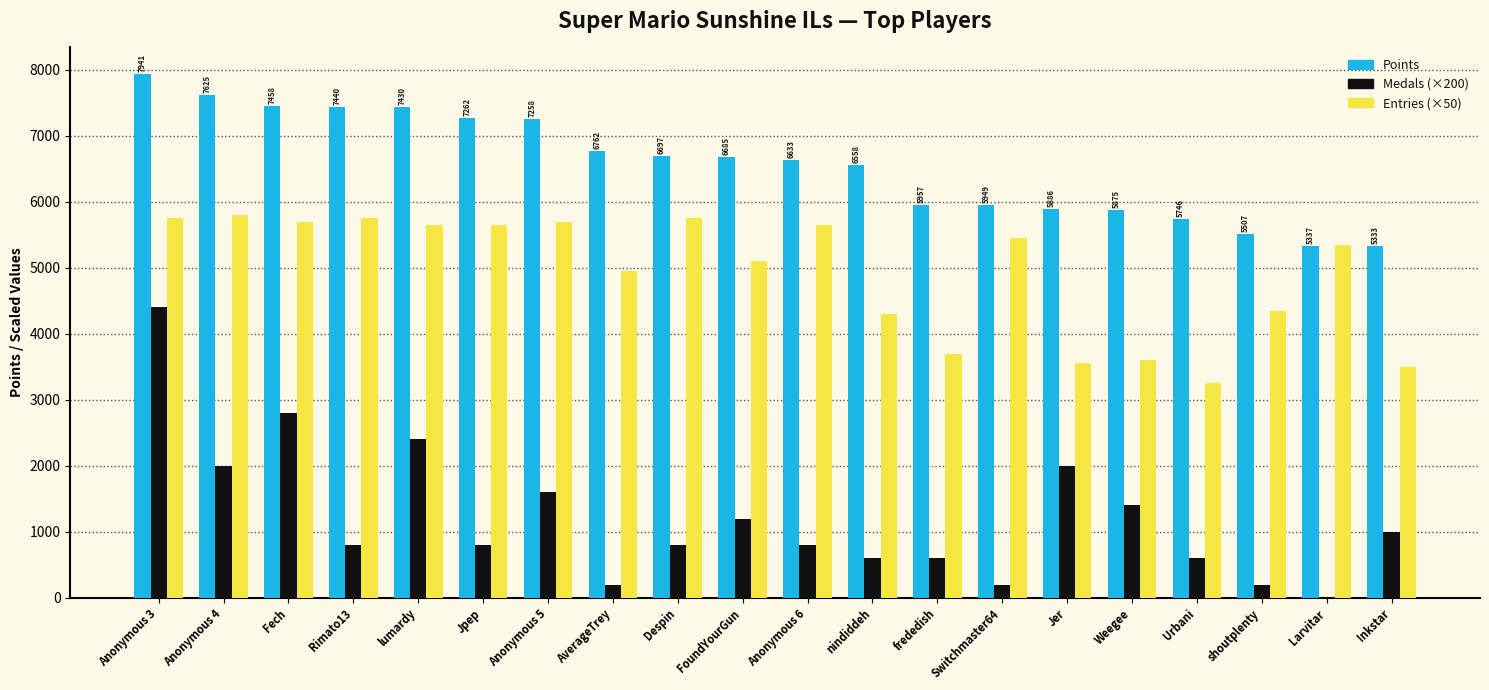

Which series has the widest spread of values?

Medals (×200)